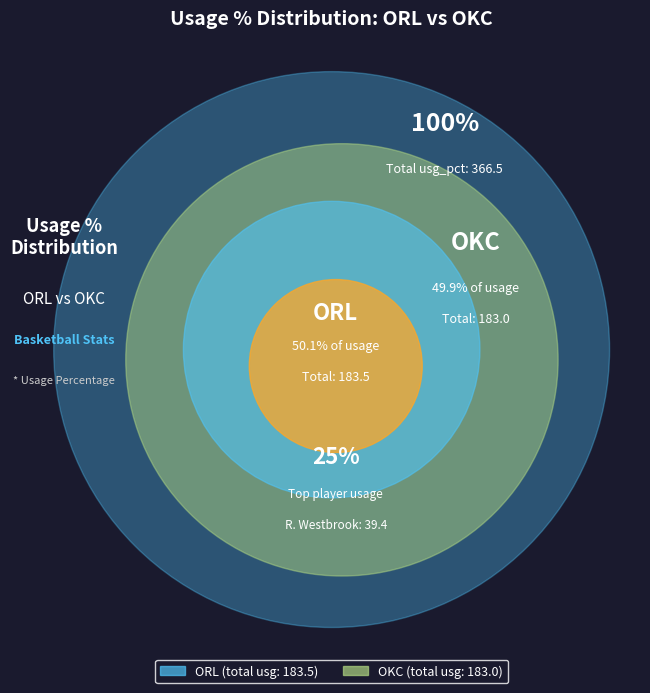

True or false: 9 accounts for 17% of the total.

False